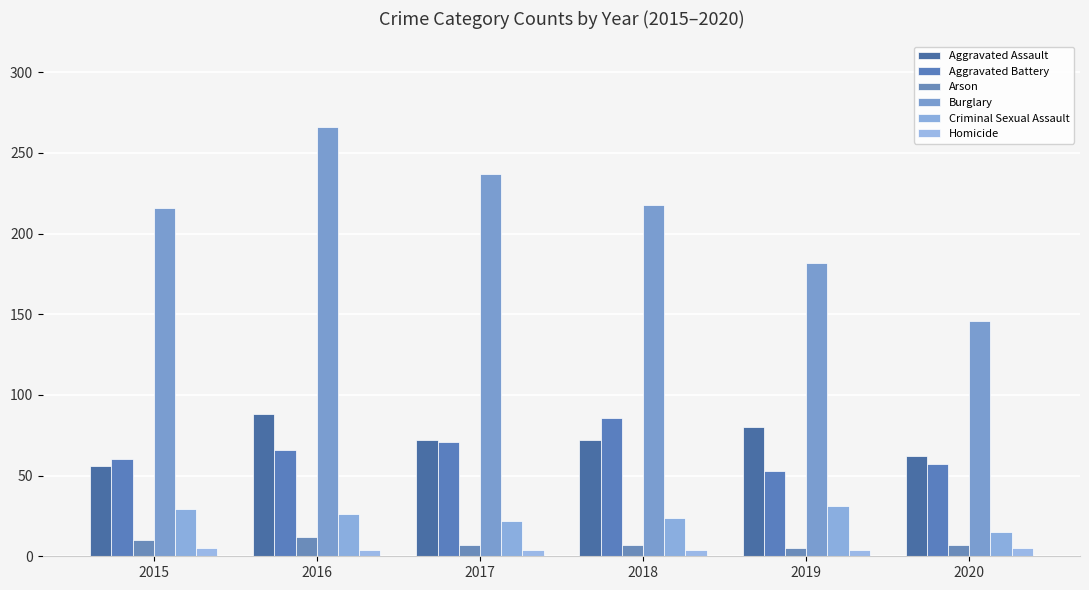

Where is Homicide nearest to the value 4?

2016